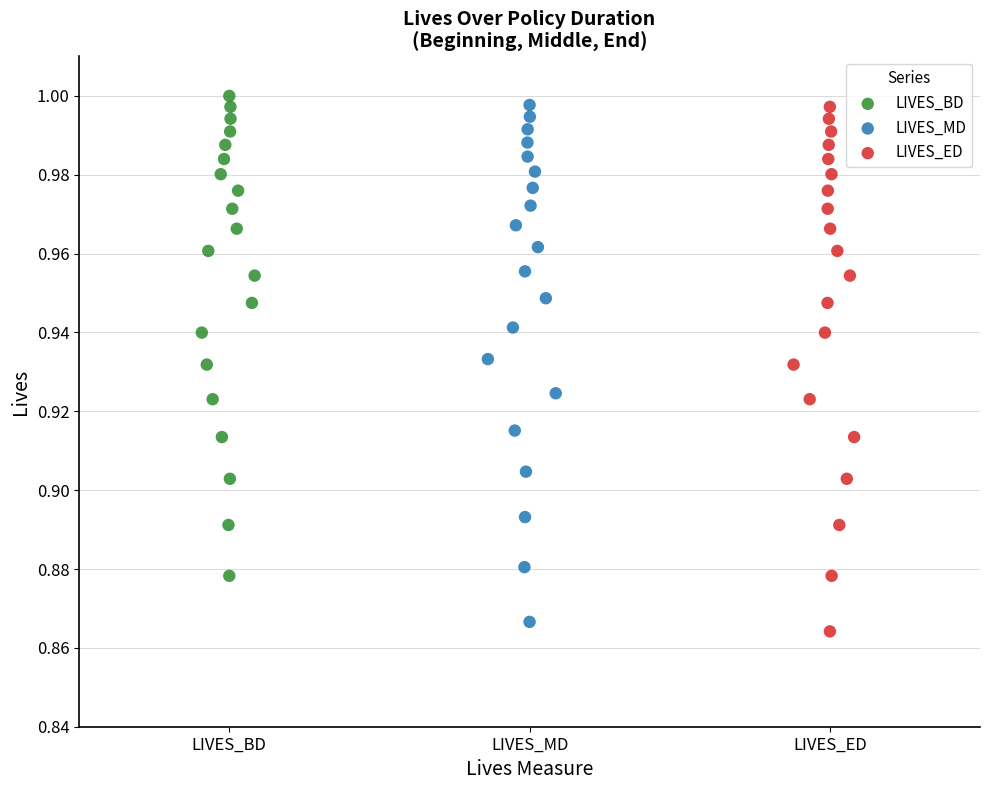

Which series reaches the maximum Y coordinate?

LIVES_BD